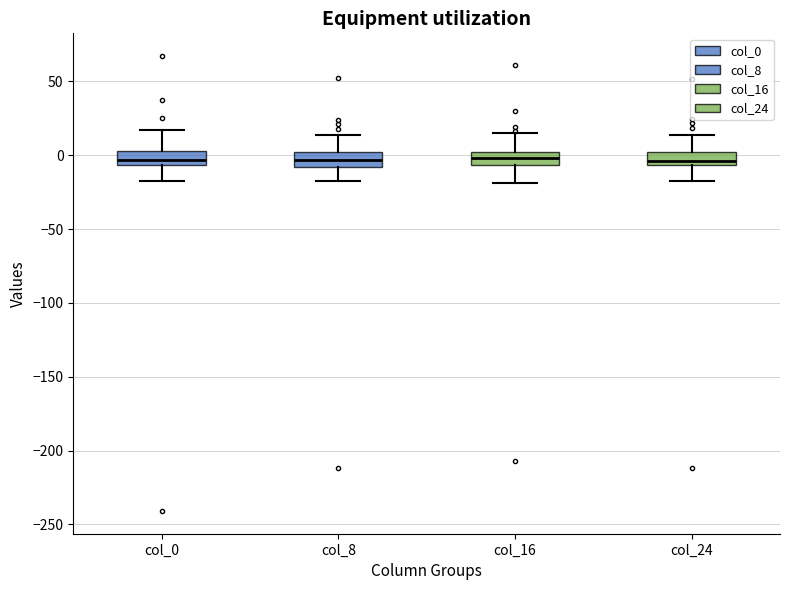

Reading left to right, transcribe this box plot: for each box, give where its median line is, the range the box spans, and where its two whiskers end, as read against the y-axis. The values are not printed on the chart, so give them approximately, as read against the axis.

col_0: median -5 (inside the box), box -5 to 5, whiskers -20 to 15
col_8: median -5, box -10 to 0, whiskers -20 to 15
col_16: median 0 (inside the box), box -5 to 0, whiskers -20 to 15
col_24: median -5 (just above the box's lower edge), box -5 to 0, whiskers -20 to 15